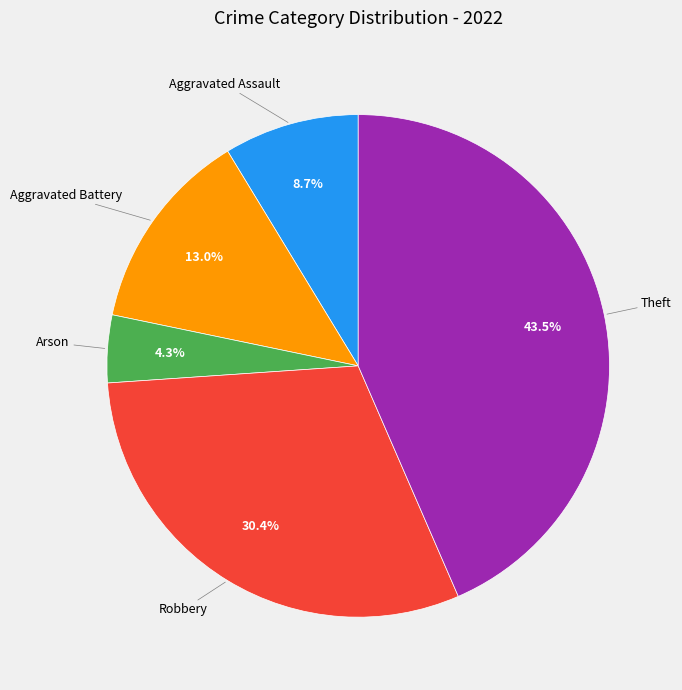

Is there any slice that represents more than half of the pie?

No